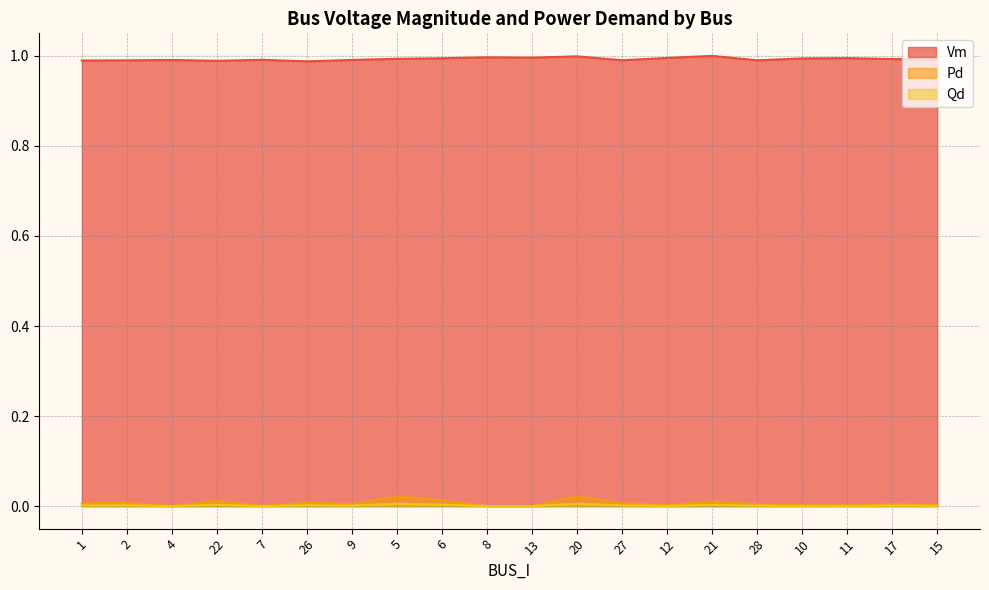

At how many categories does at least one series exceed 0?

20